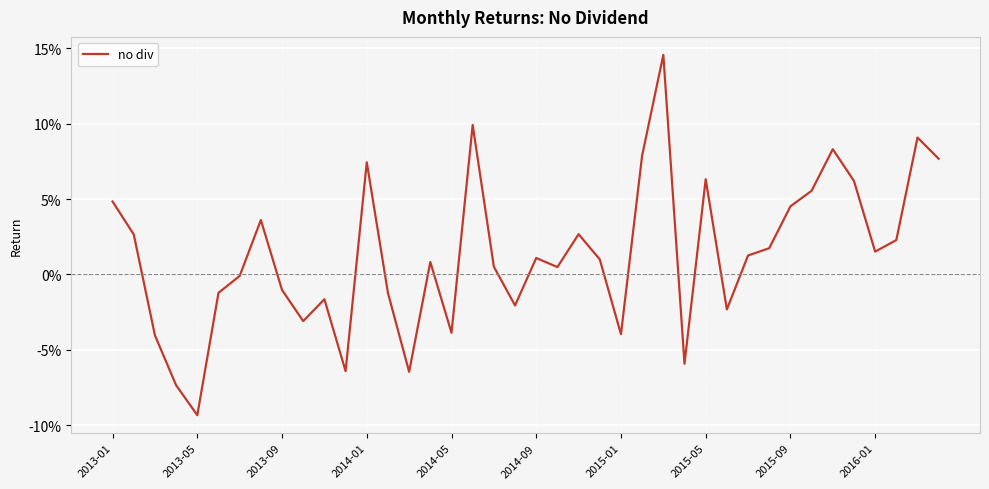

Does the chart display data point markers on the line(s)?

No